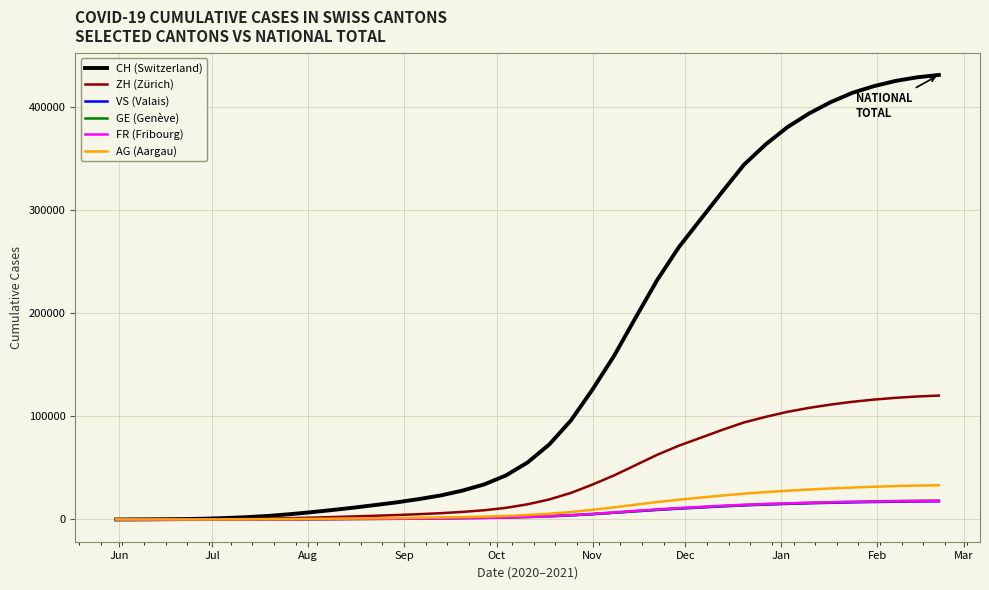

Which series has the largest total across all categories?

CH (Switzerland)